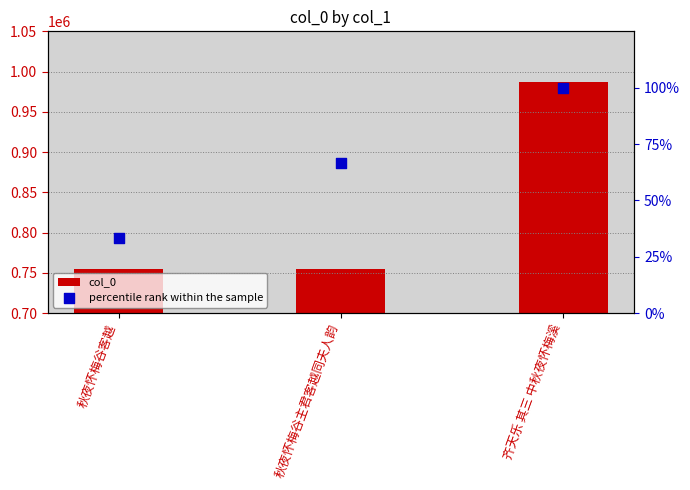

Which series reaches the minimum Y coordinate?

percentile rank within the sample